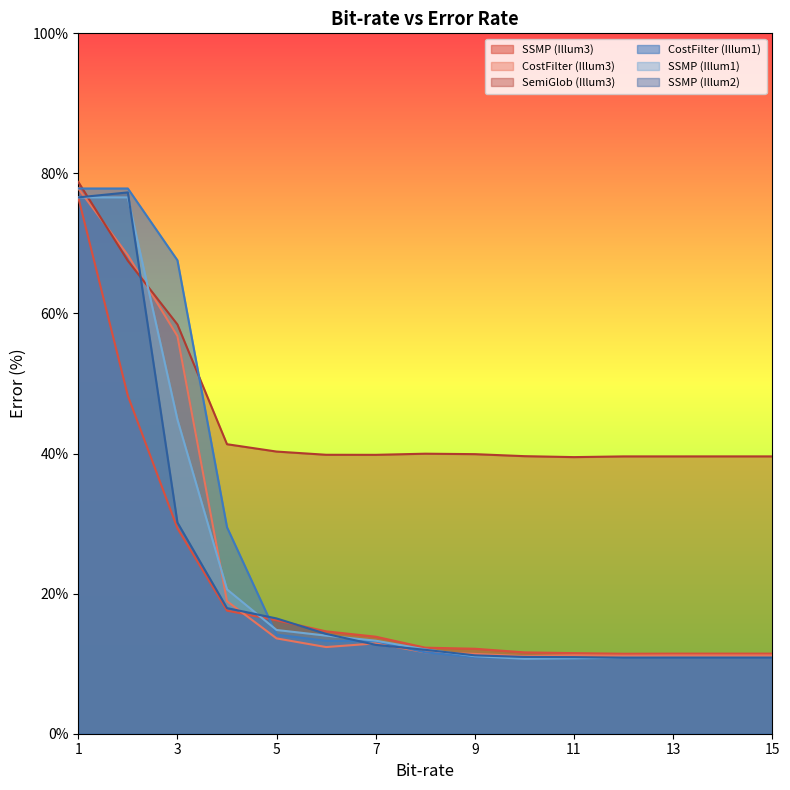

What are all the series names shown in the legend?

SSMP (Illum3), CostFilter (Illum3), SemiGlob (Illum3), CostFilter (Illum1), SSMP (Illum1), SSMP (Illum2)